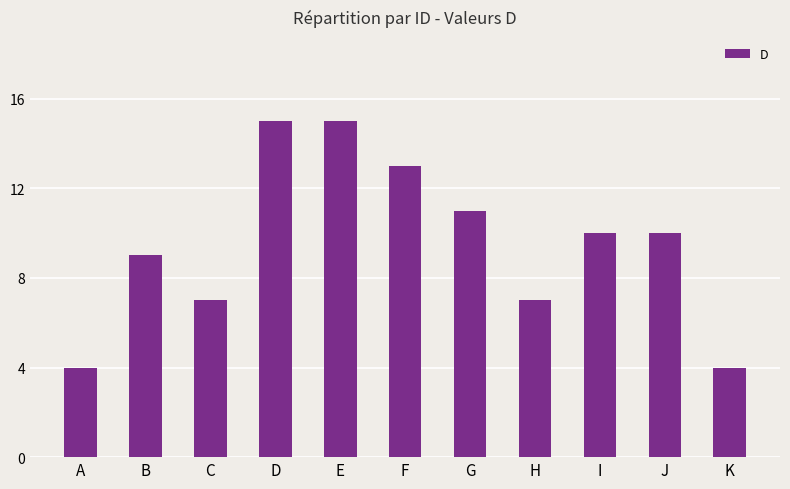

Where is the data nearest to the value 9?

B